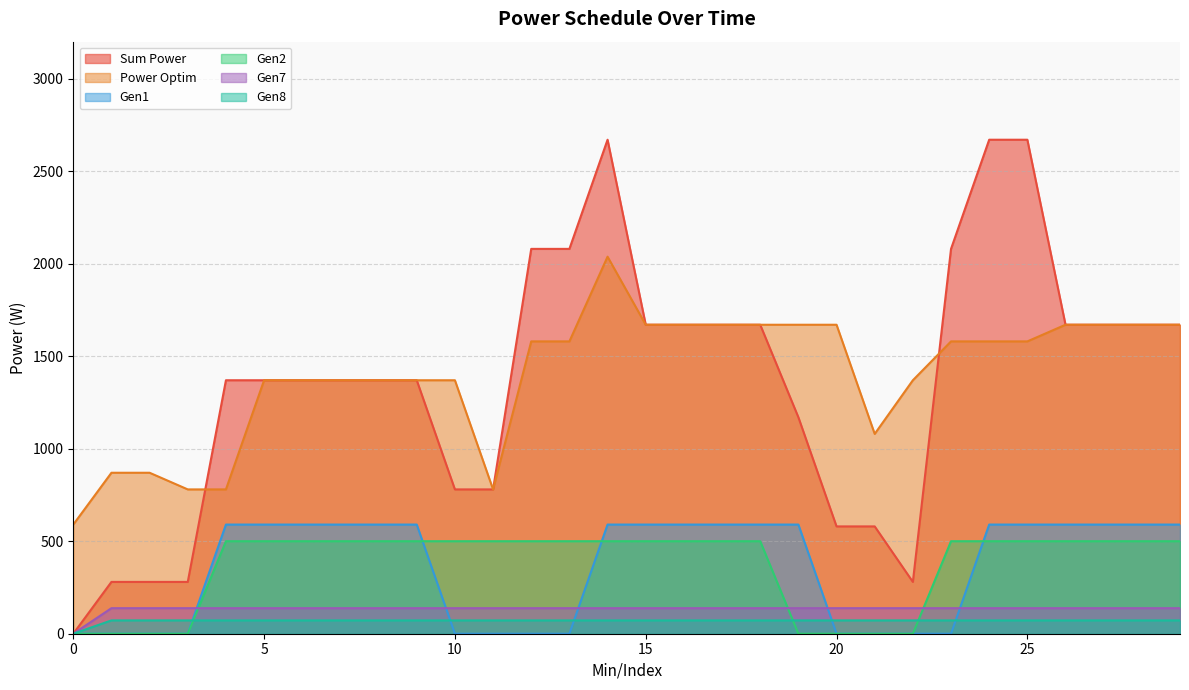

Which category has the highest value in the Gen7 series?

1